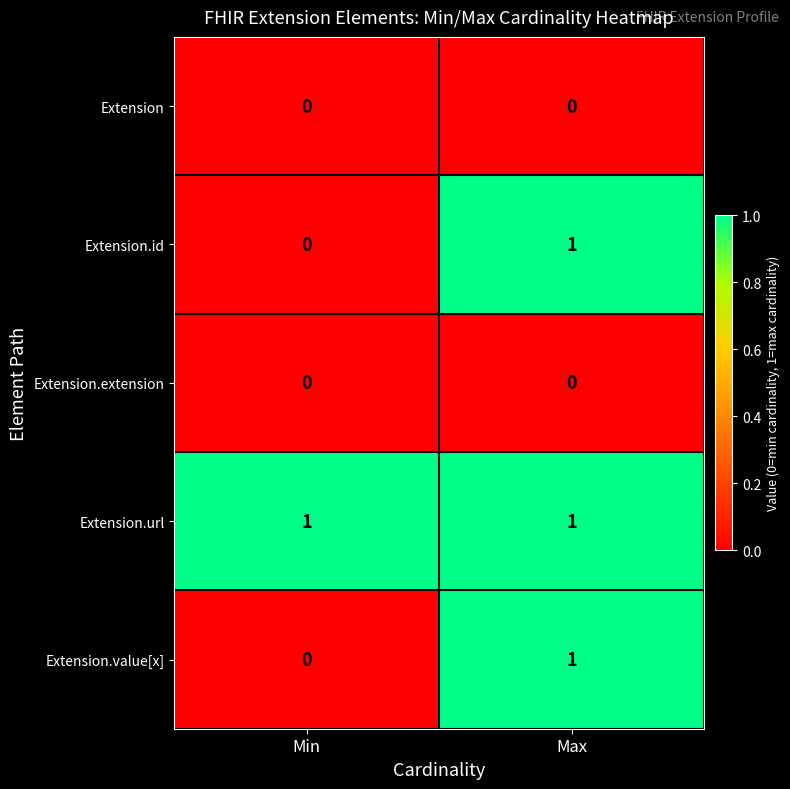

Reading left to right, list all the values displayed in this chart.

Extension: Min=0	Max=0
Extension.id: Min=0	Max=1
Extension.extension: Min=0	Max=0
Extension.url: Min=1	Max=1
Extension.value[x]: Min=0	Max=1